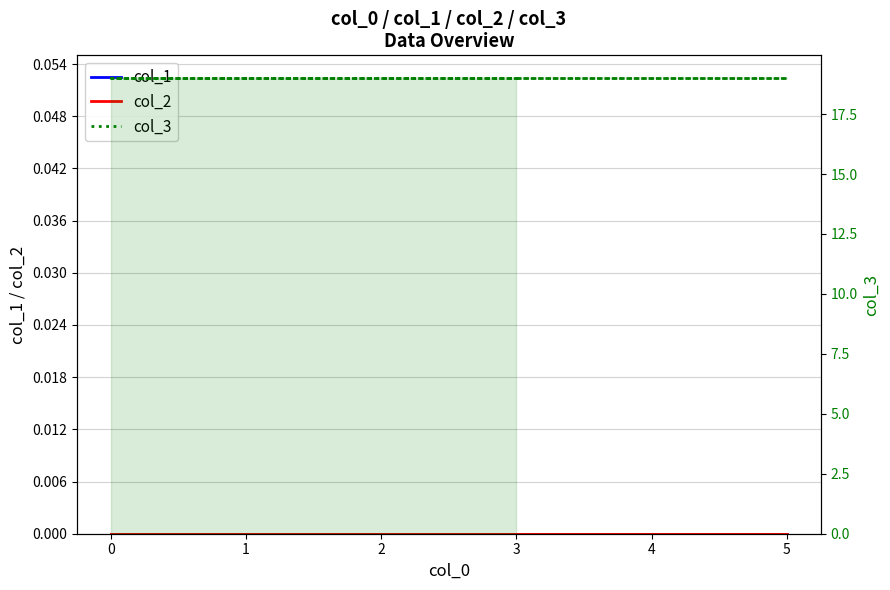

At 3, list the series in order from smallest to largest.

col_1, col_2, col_3